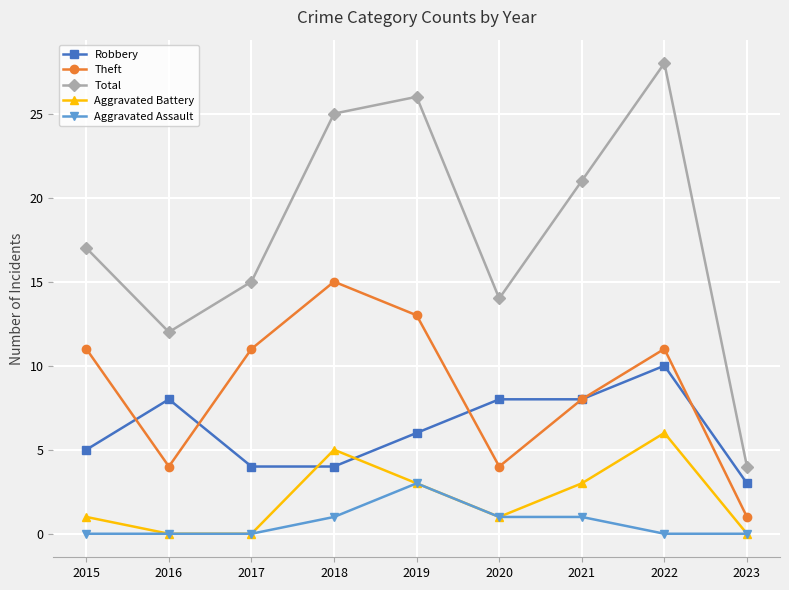

At 2022, list the series in order from largest to smallest.

Total, Theft, Robbery, Aggravated Battery, Aggravated Assault